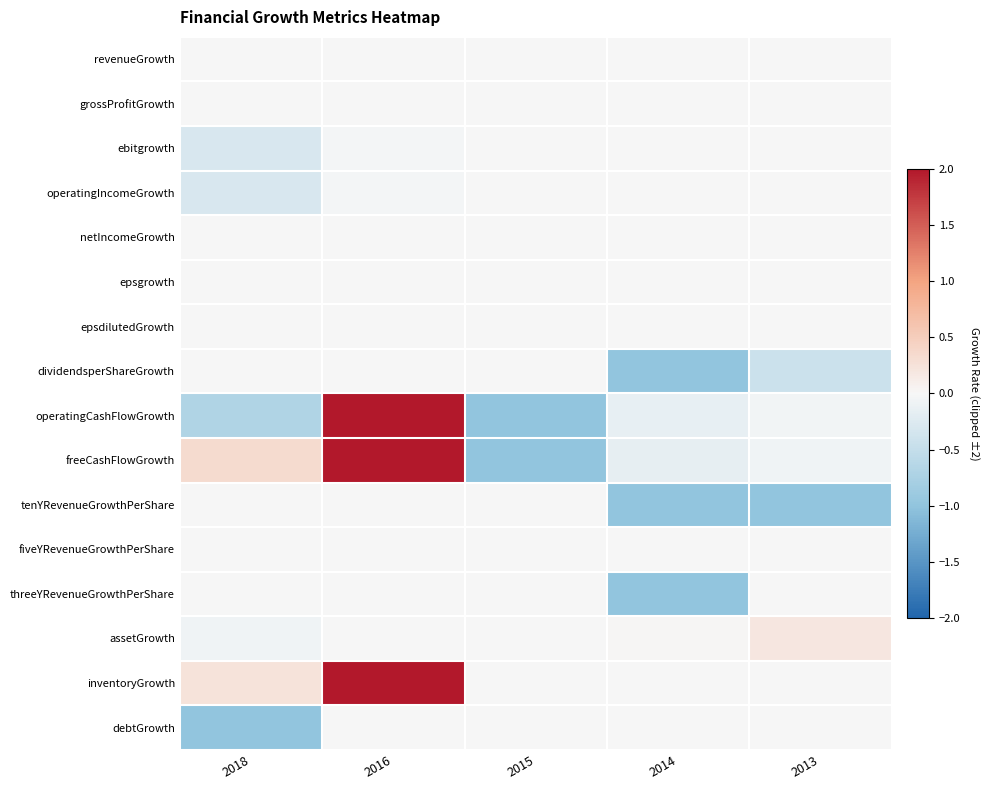

At how many categories does at least one series exceed 1?

1